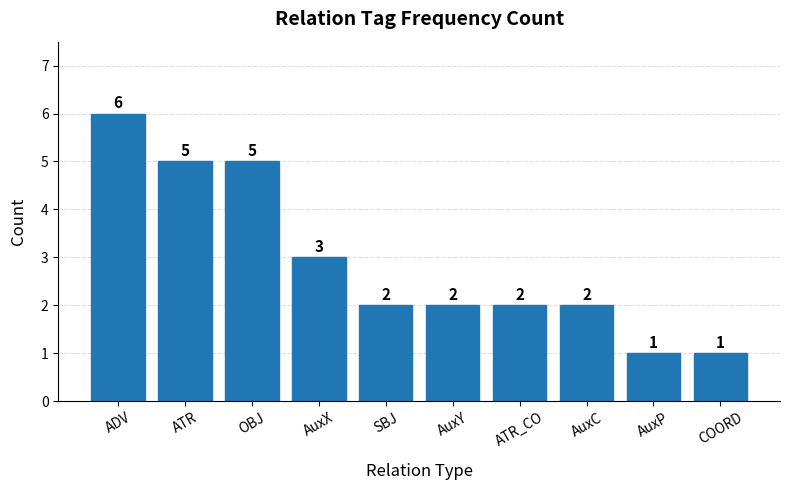

What is the greatest value displayed?

6